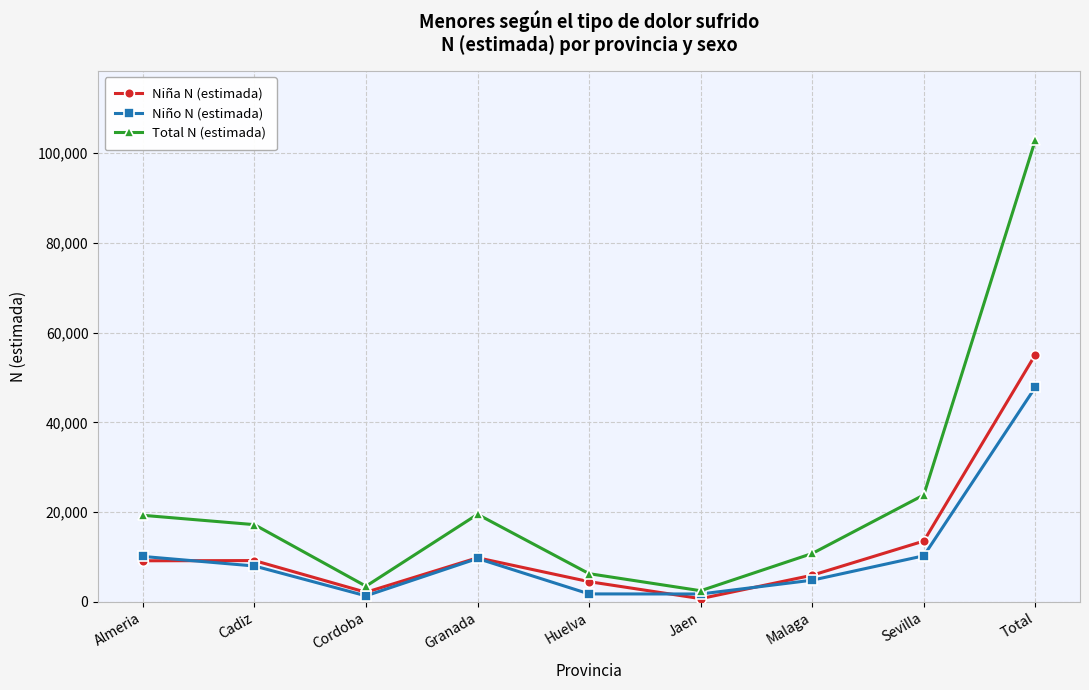

What is the smallest value displayed?

729